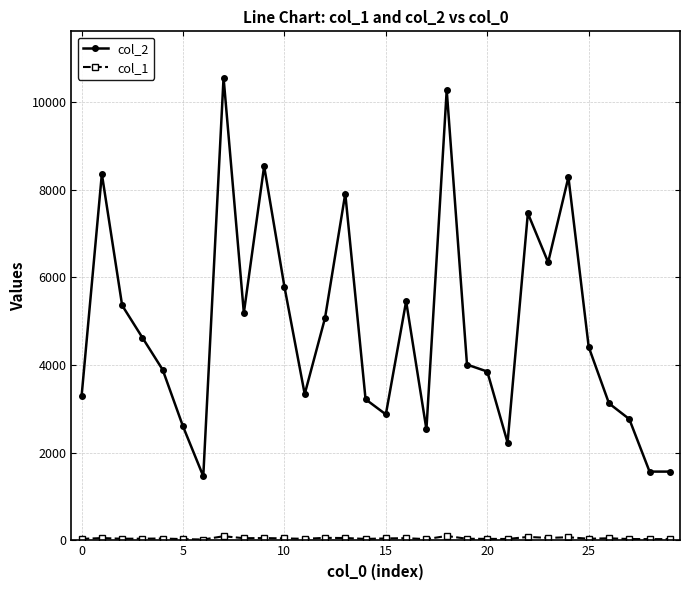

What is the greatest value displayed?

10554